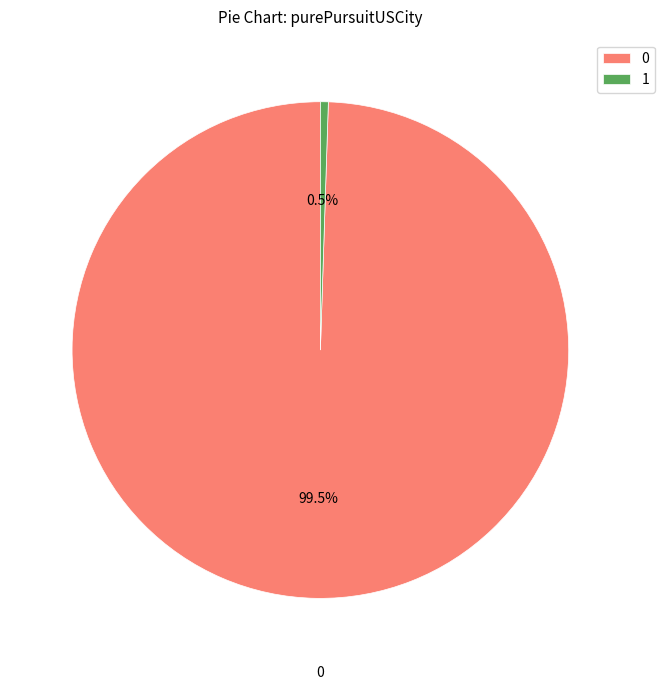

What percentage do 1 and 0 together represent?

100.0%